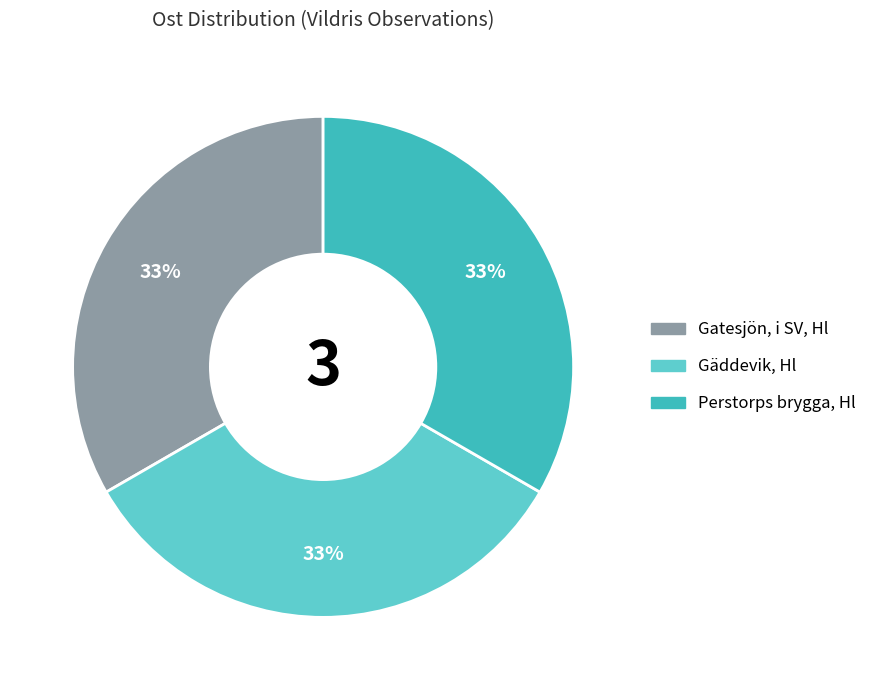

To the nearest percent, what is the average slice percentage?

33%